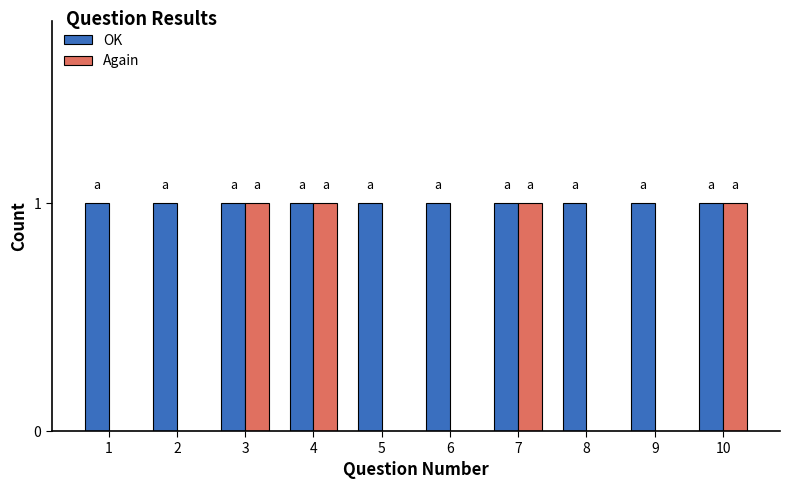

Between 4 and 5, which series saw the biggest shift?

Again